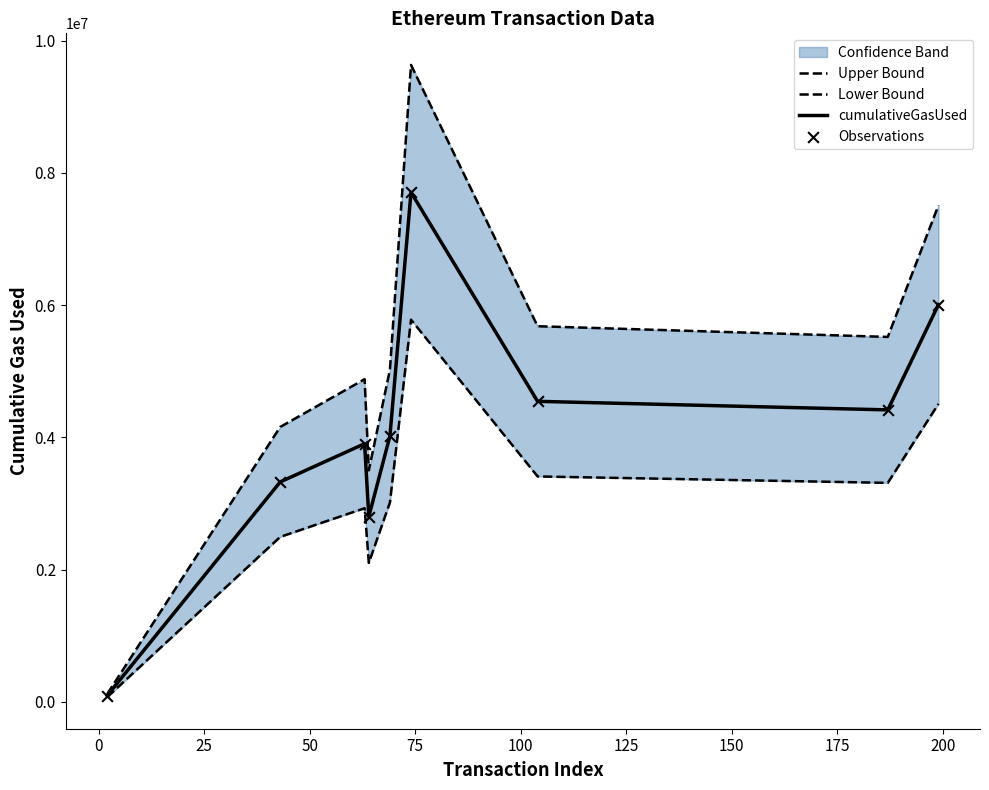

What is the total value across all series at 150?

17660952.0